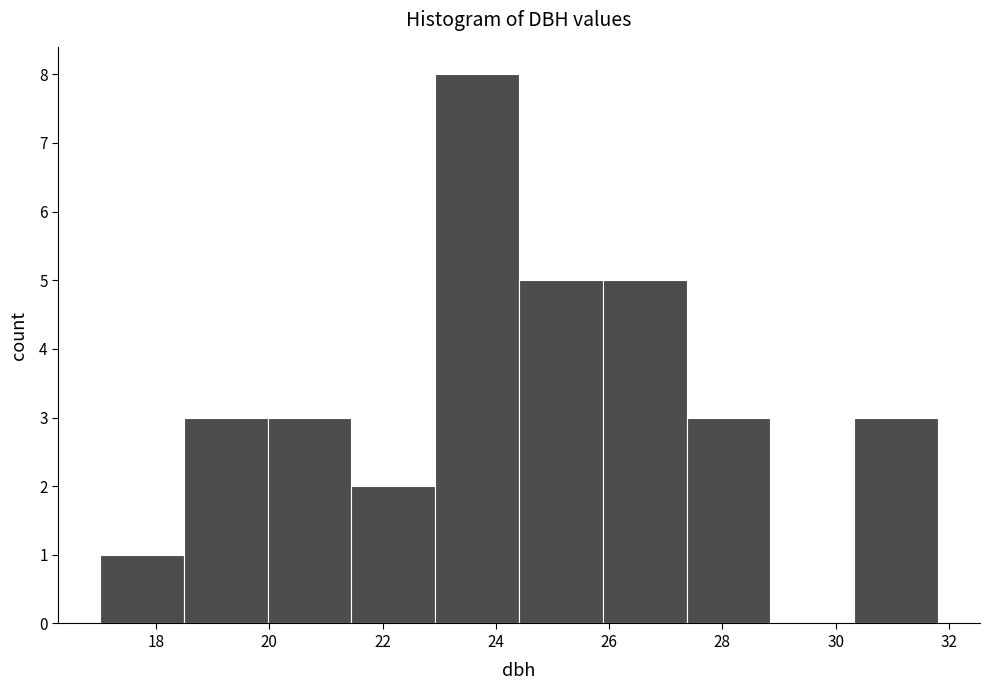

Over which range of the x-axis is the bar tallest?

23.0 to 24.4